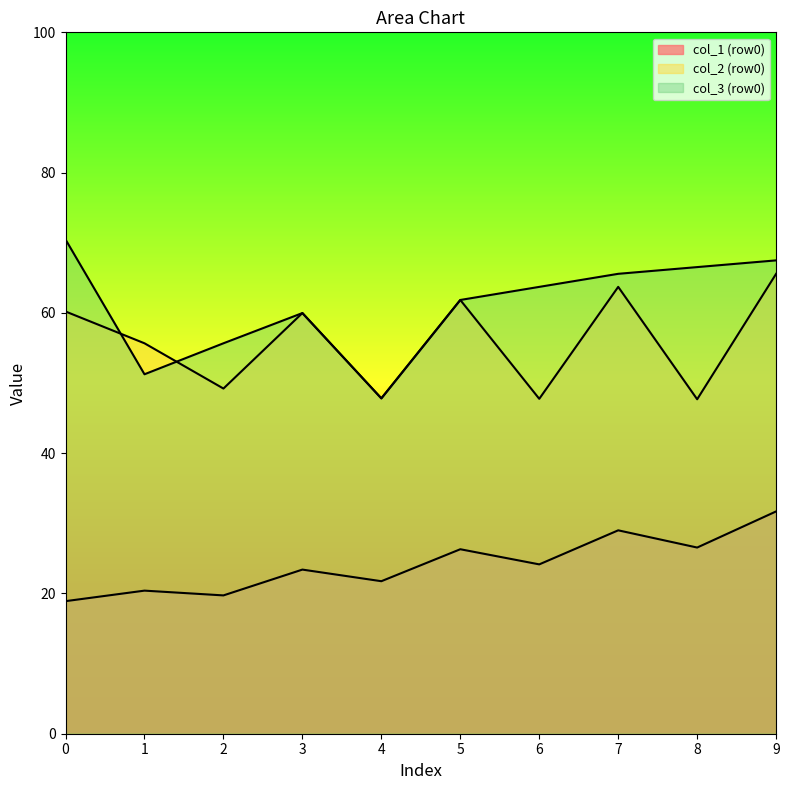

What is the difference between the maximum and minimum values in the col_2 series?

3.5